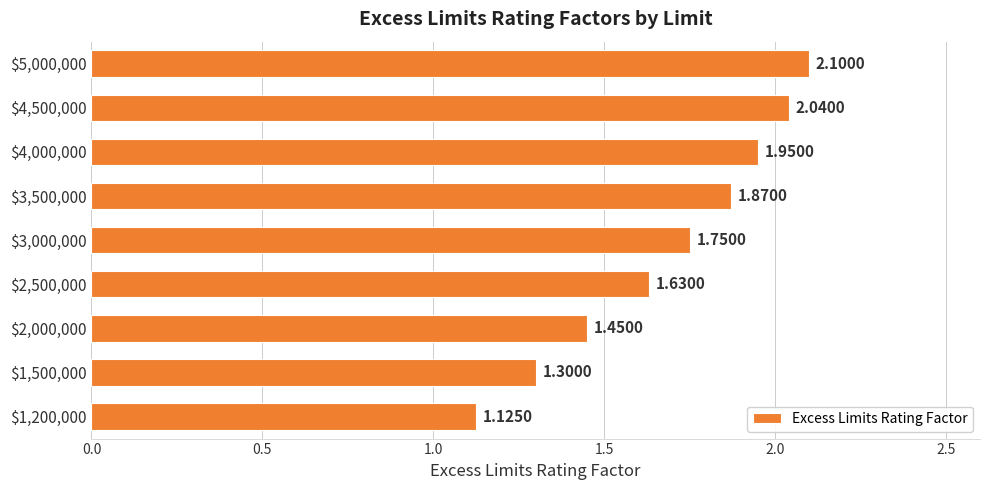

How many bars are there in total?

9